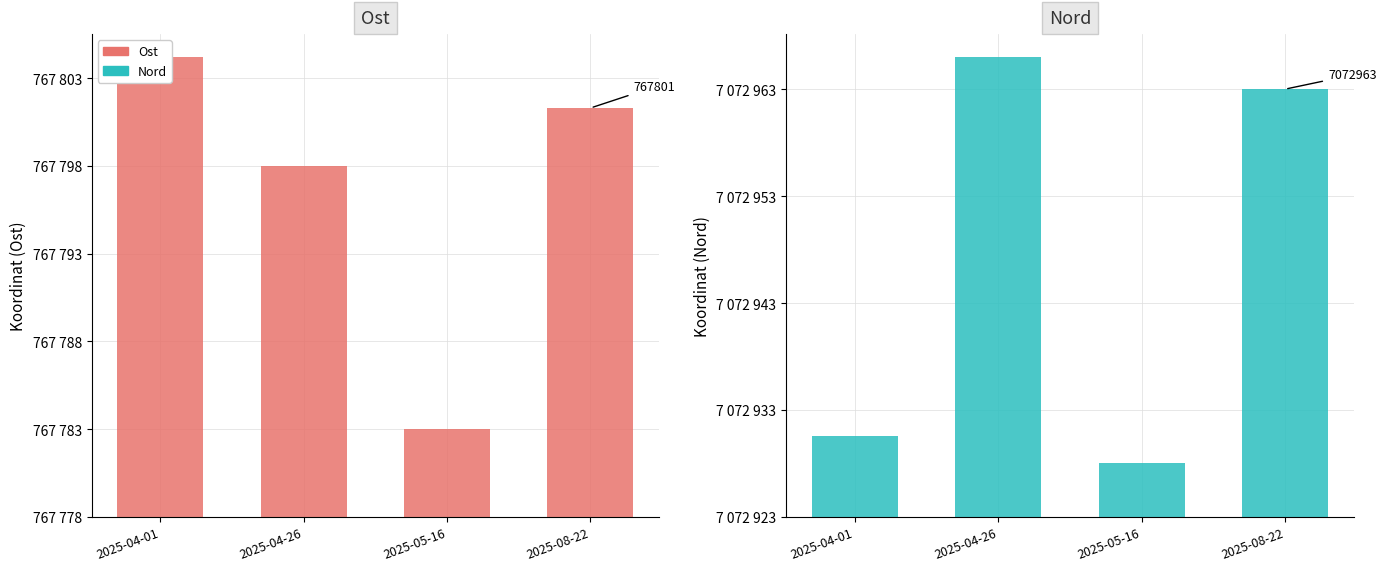

Rank the series by their maximum value, from lowest to highest.

Ost, Nord